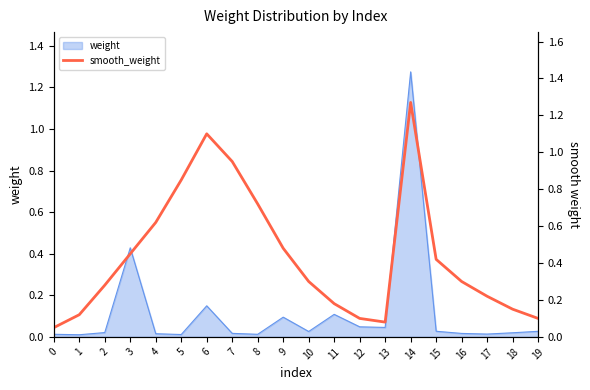

Does the chart display data point markers on the line(s)?

No